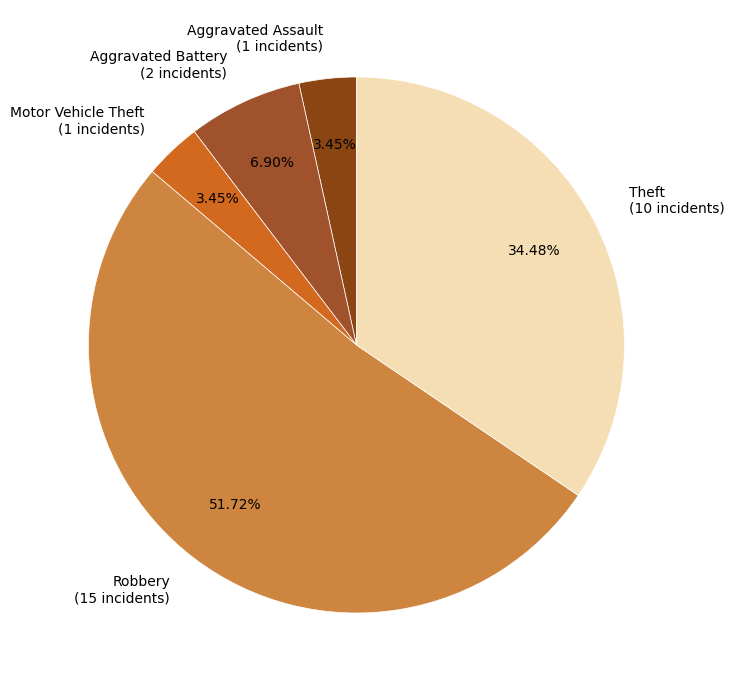

Is it true that Robbery is 43% of the pie?

False